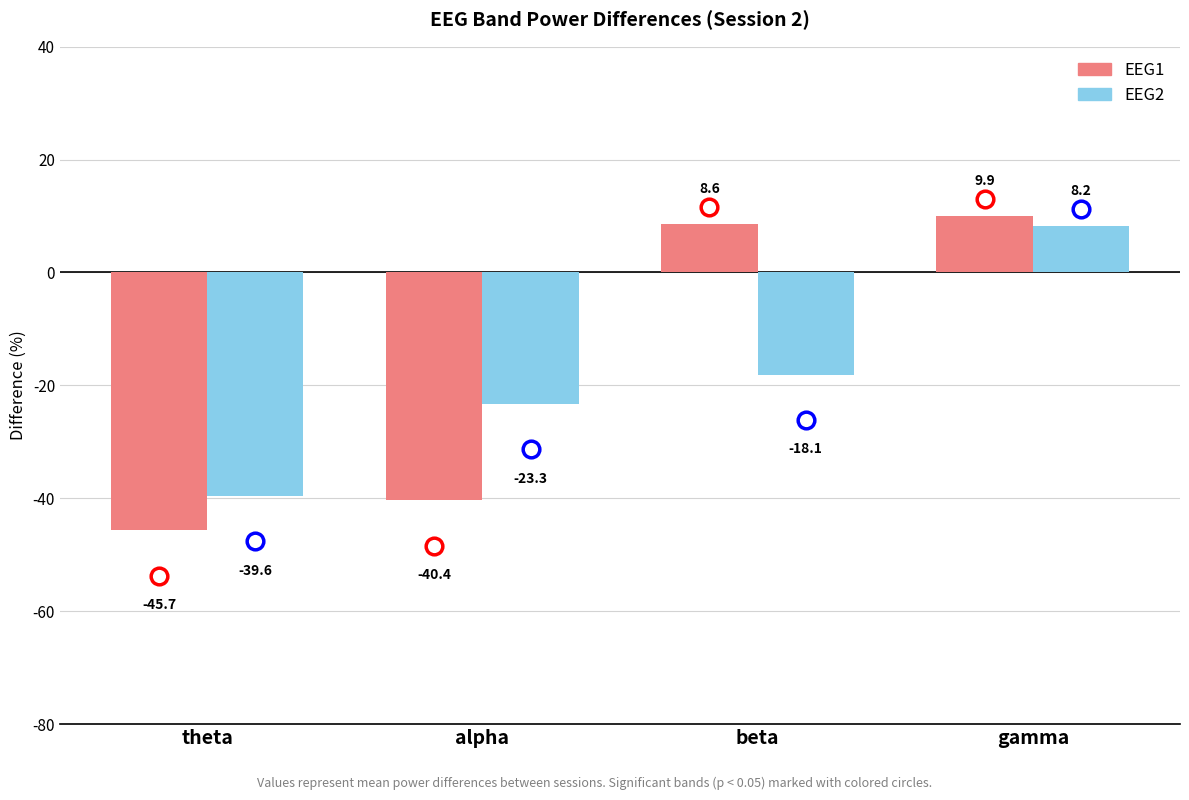

What is the highest value of the EEG2 series?

8.2